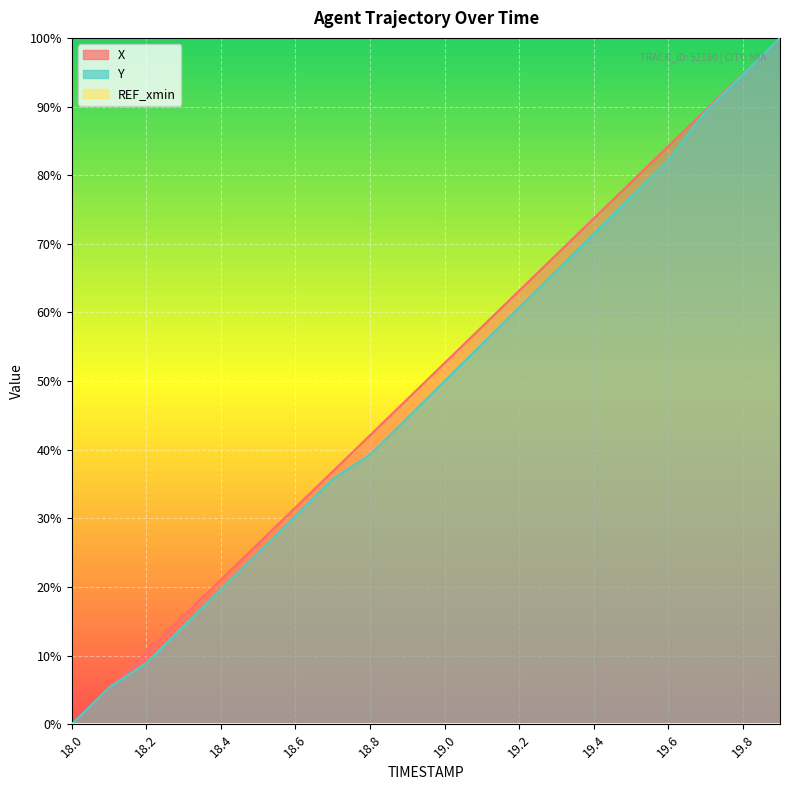

How many data points in X are above 52?

10